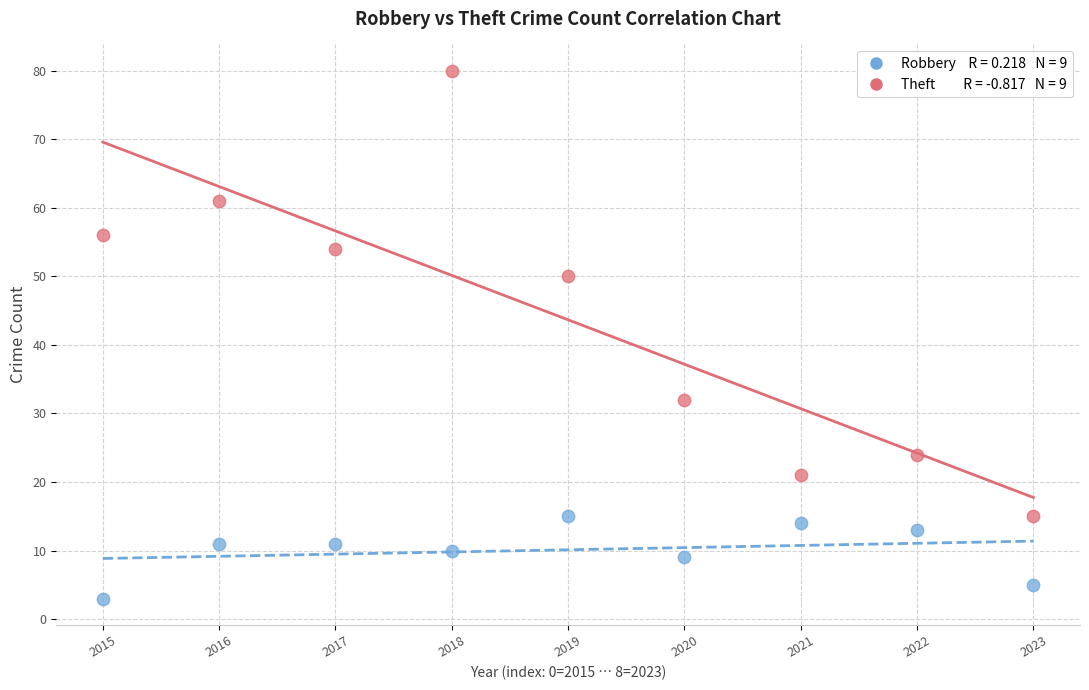

Across all data points, what is the range of Y values (max minus min)?

77